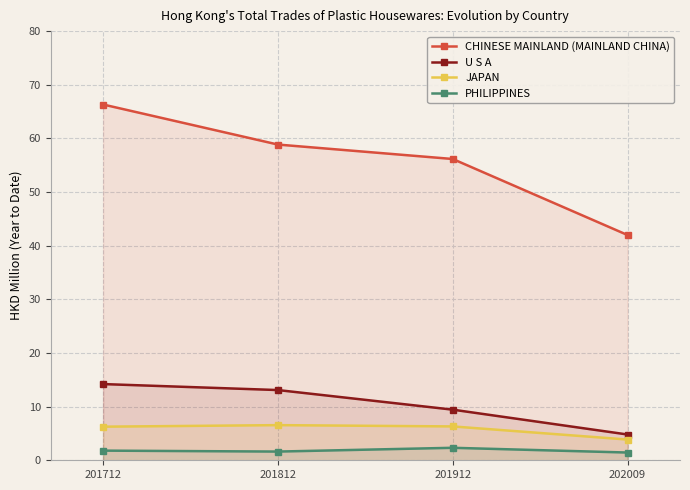

Count the number of data series in this chart.

4